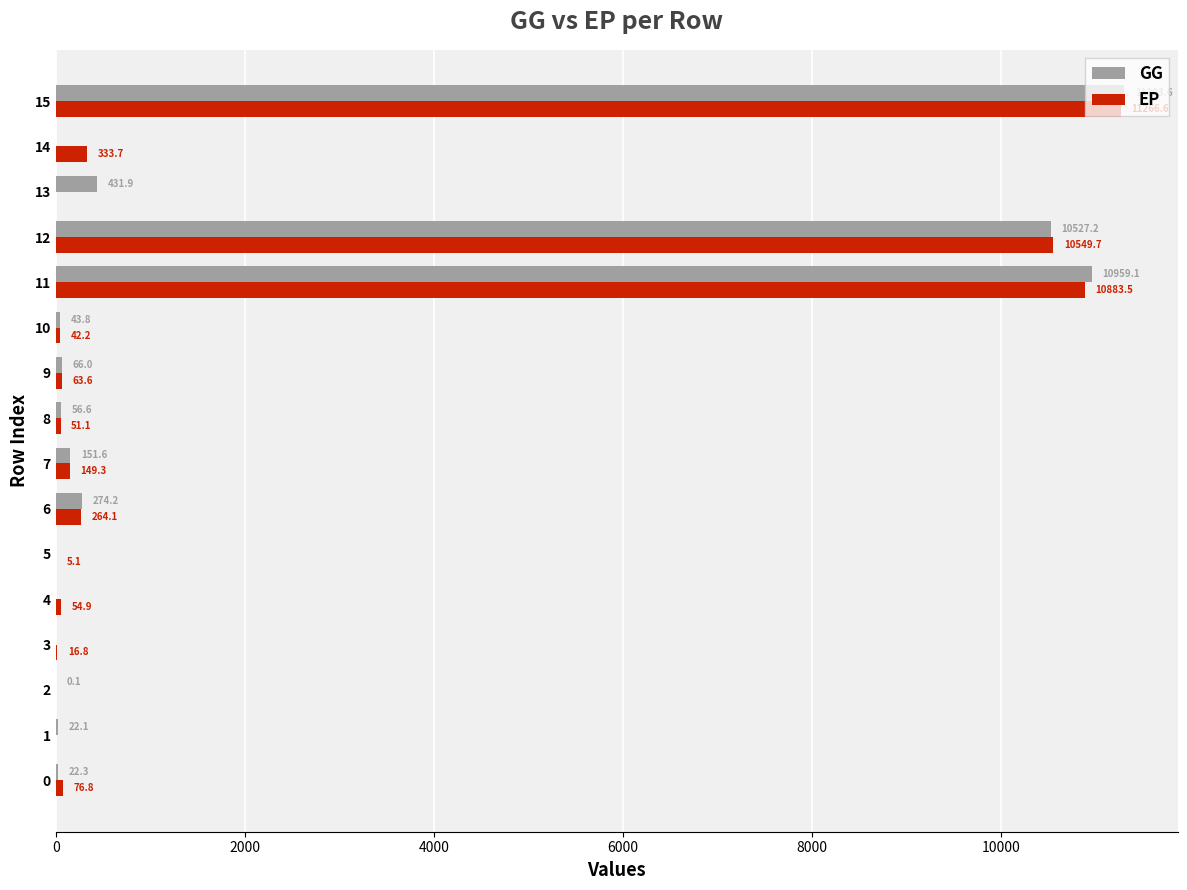

At which label does GG reach its peak?

15